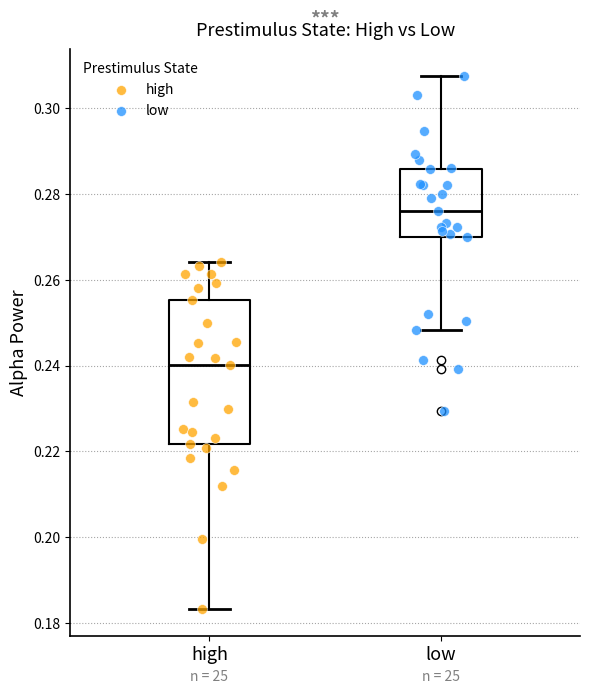

Which box is the tallest, from its lower edge to its upper edge?

high